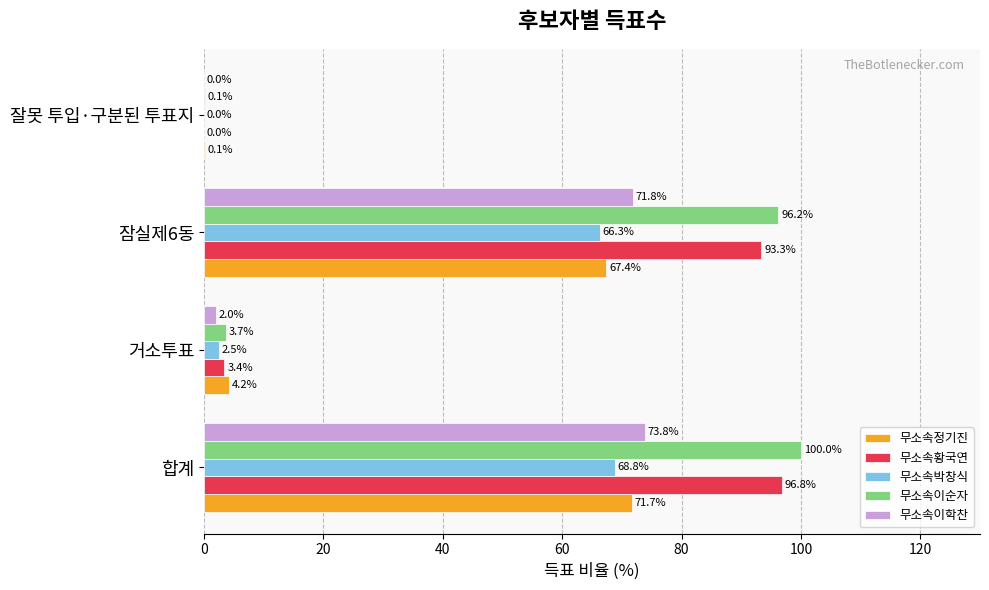

The value of 무소속이학찬 at 잘못 투입·구분된 투표지 is 0.0. True or false?

True